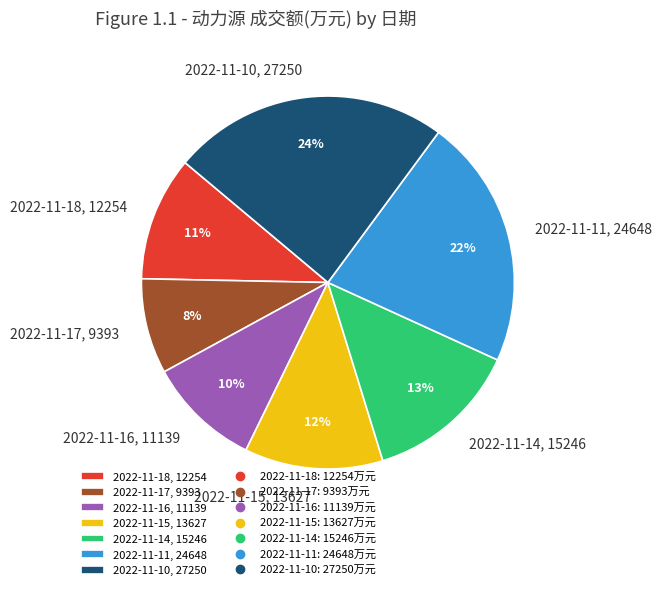

What percentage is the 2022-11-14 slice, to the nearest percent?

13%